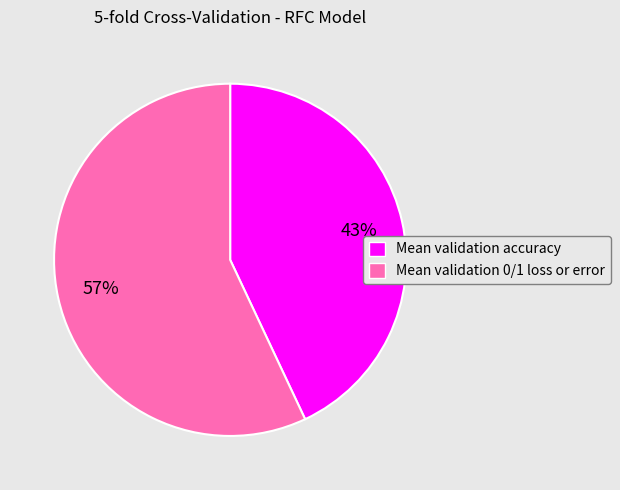

Does any single category account for the majority?

Yes